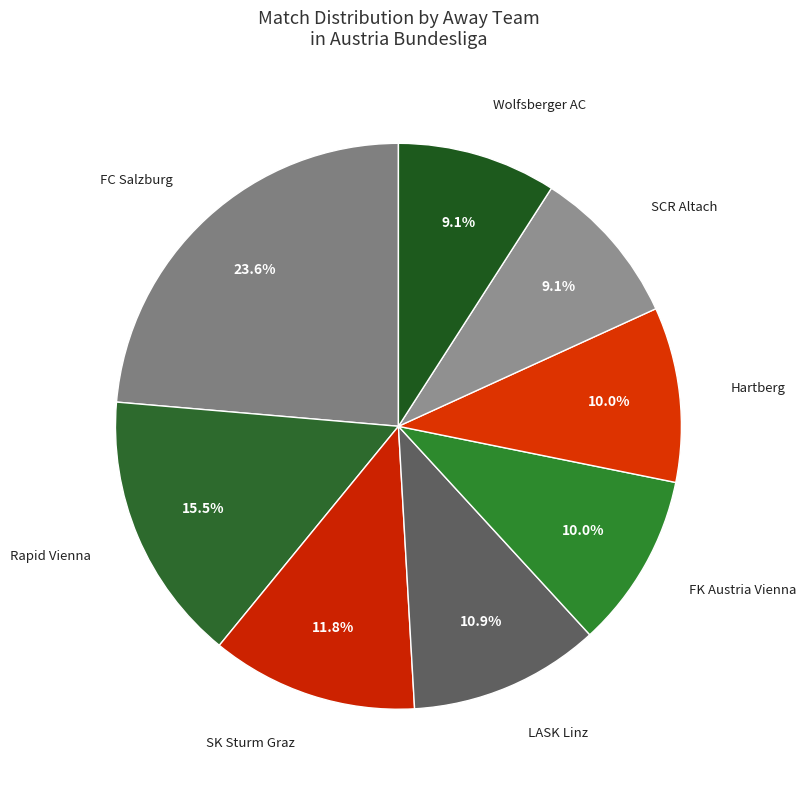

Do Rapid Vienna and SK Sturm Graz together represent more than half of the pie?

No